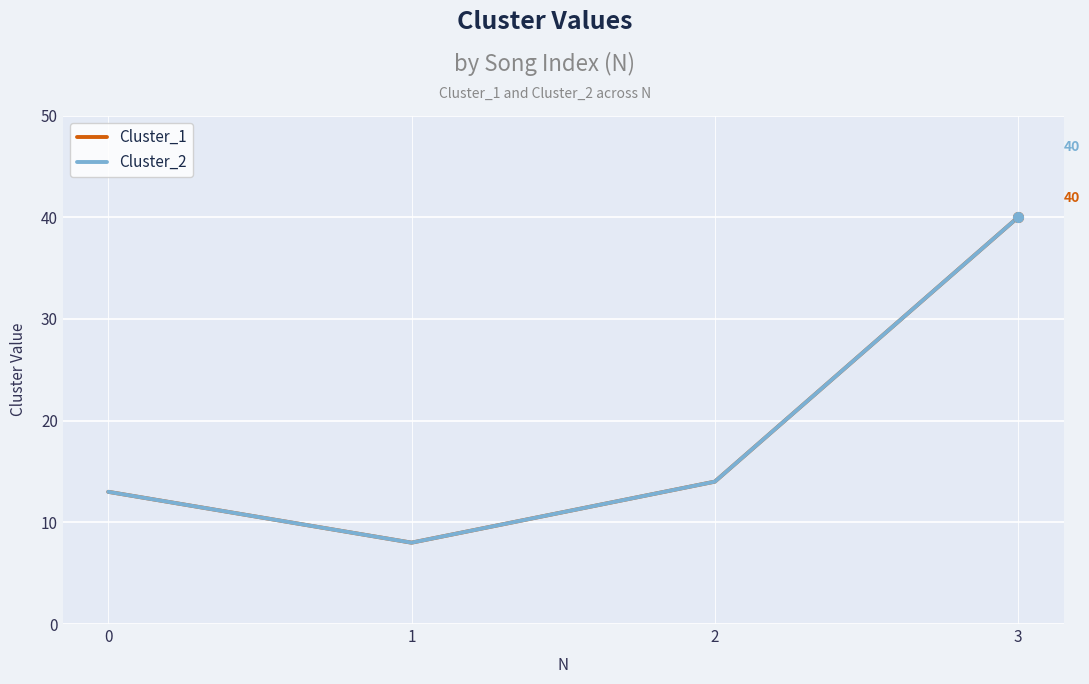

Between 1 and 2, which series saw the biggest shift?

Cluster_1